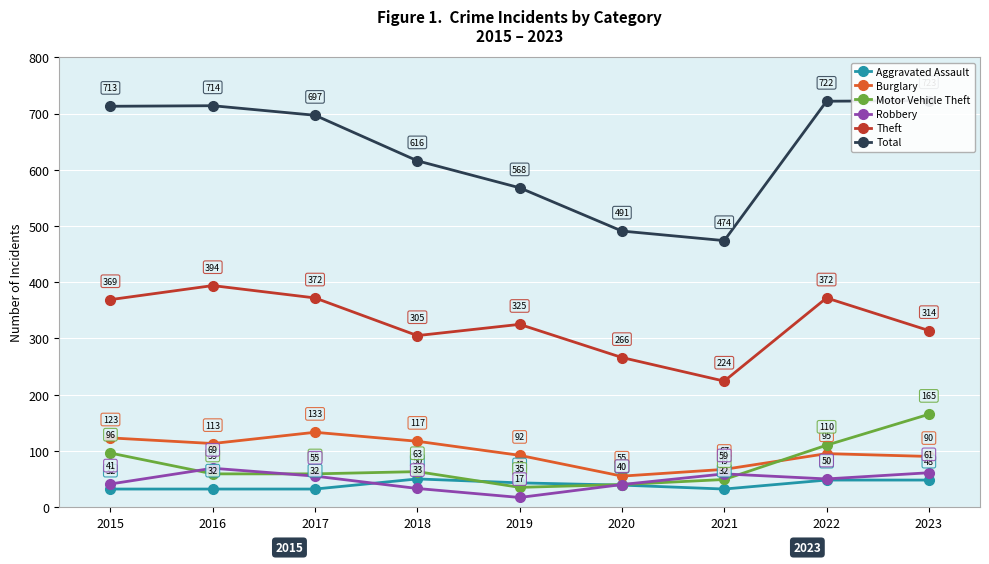

How many categories are shown in the chart?

9